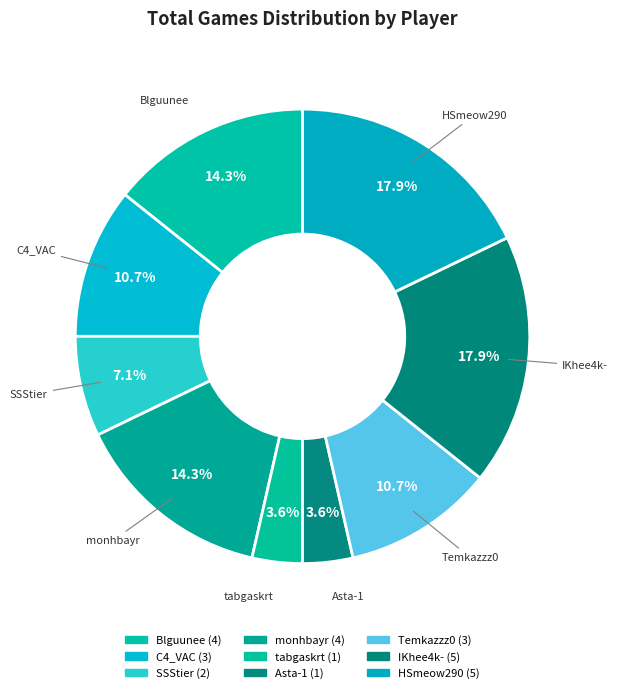

Which has a higher value, SSStier or Asta-1?

SSStier